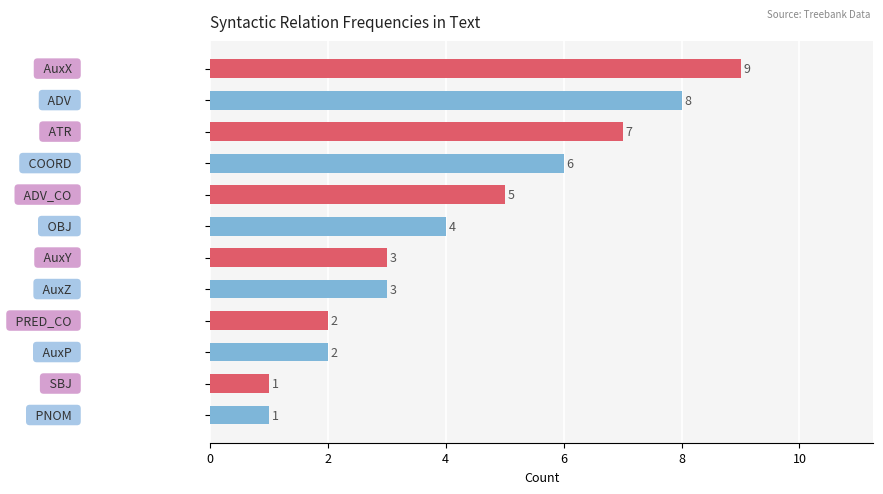

How many bars are there in total?

12